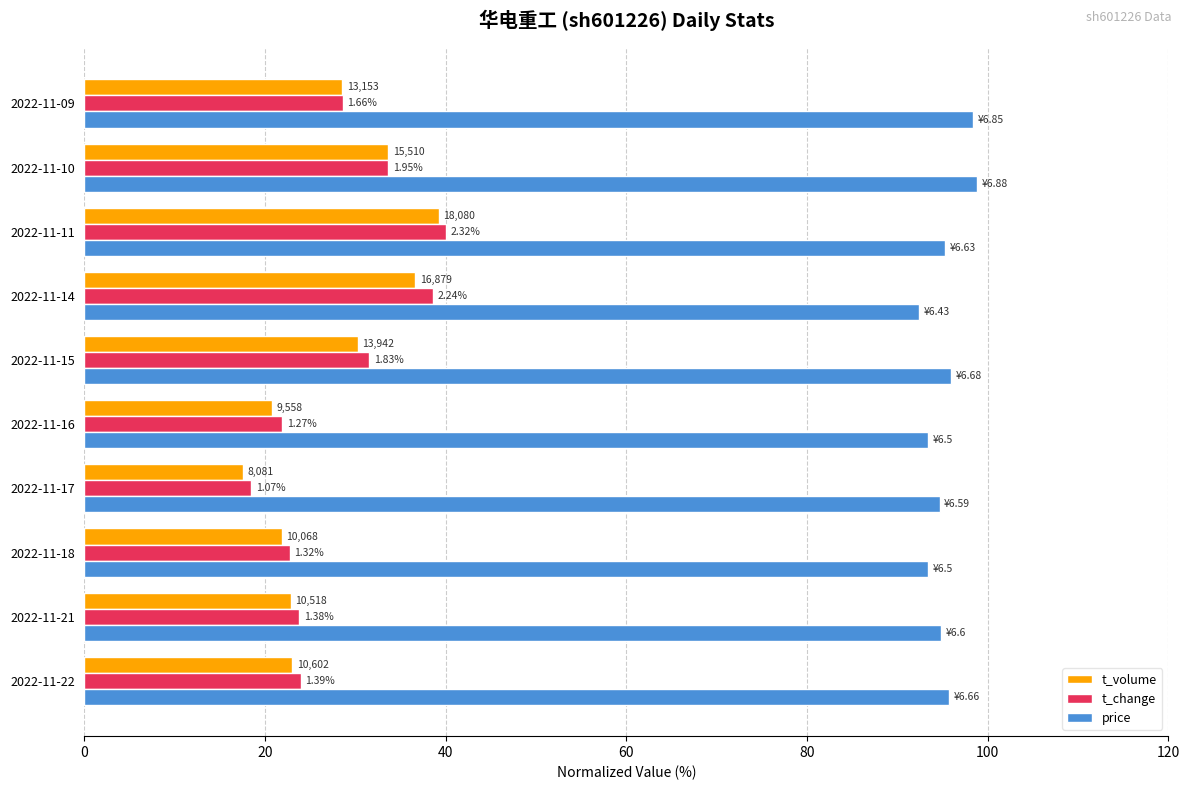

What are all the series names shown in the legend?

t_volume, t_change, price